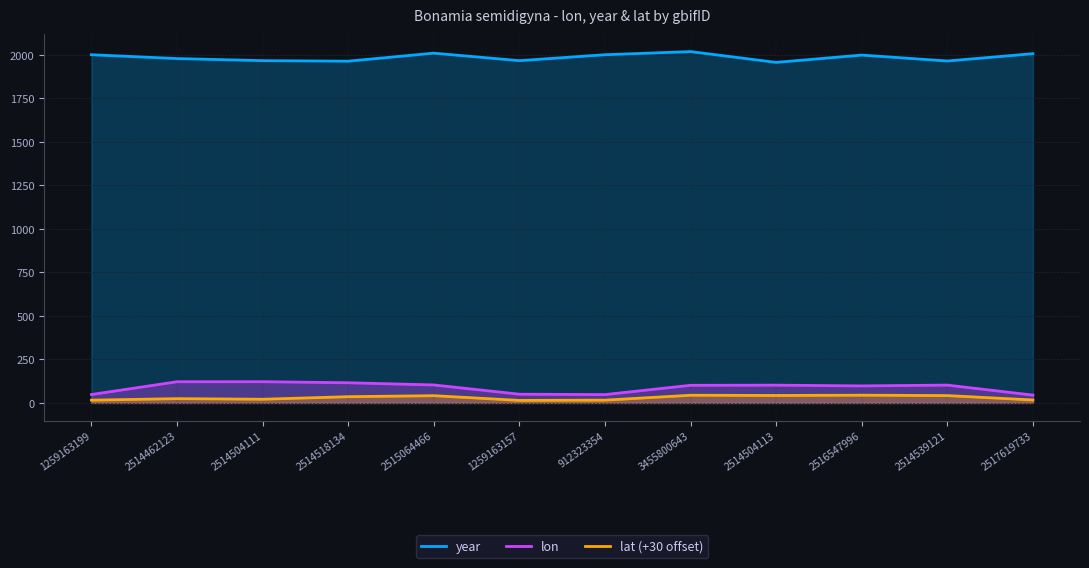

True or false: lat has more than 2 interior local peaks.

True